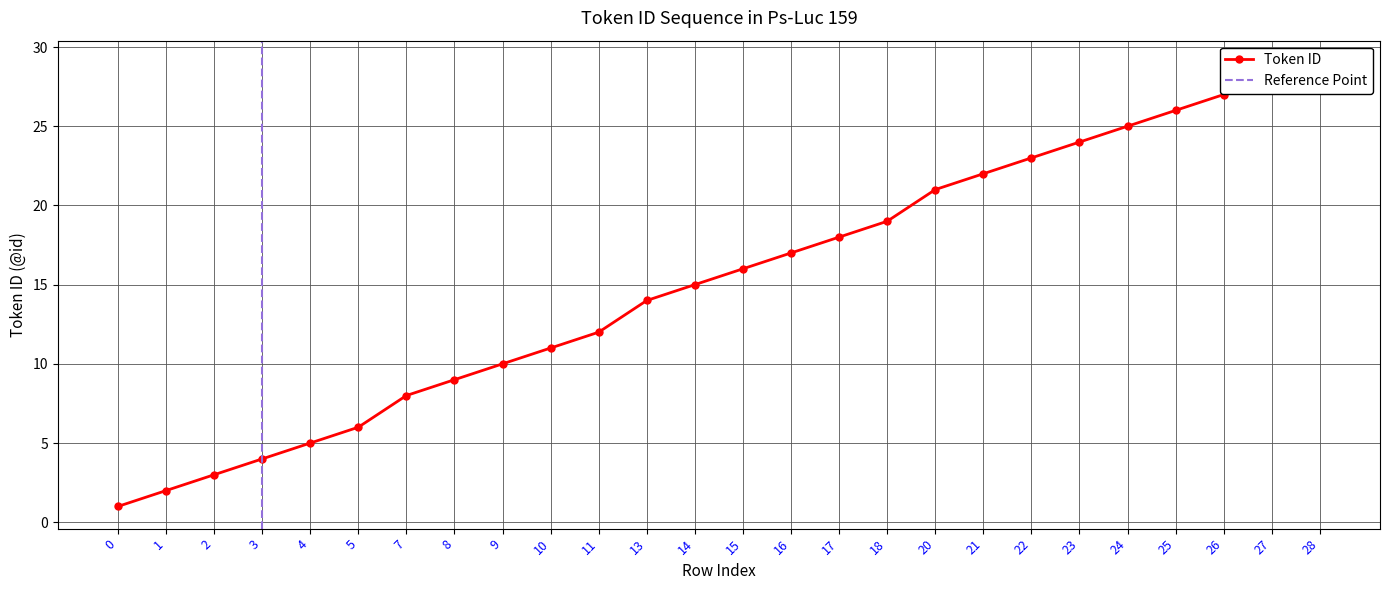

What is the average value?

15